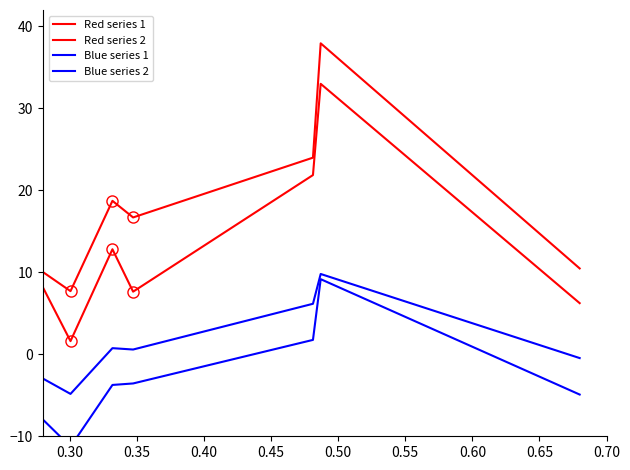

Which series has the widest spread of values?

Red series 2